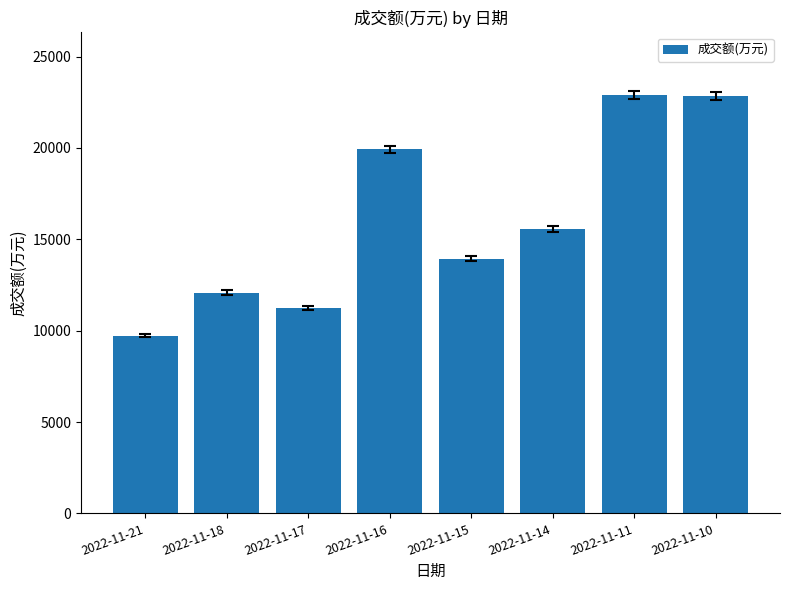

What value does the data have at 2022-11-18?

12088